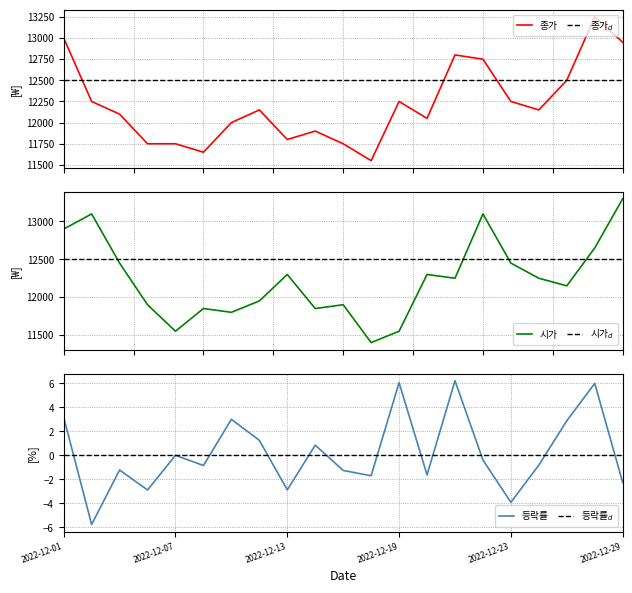

True or false: 종가 and 등락률 intersect in this chart.

False